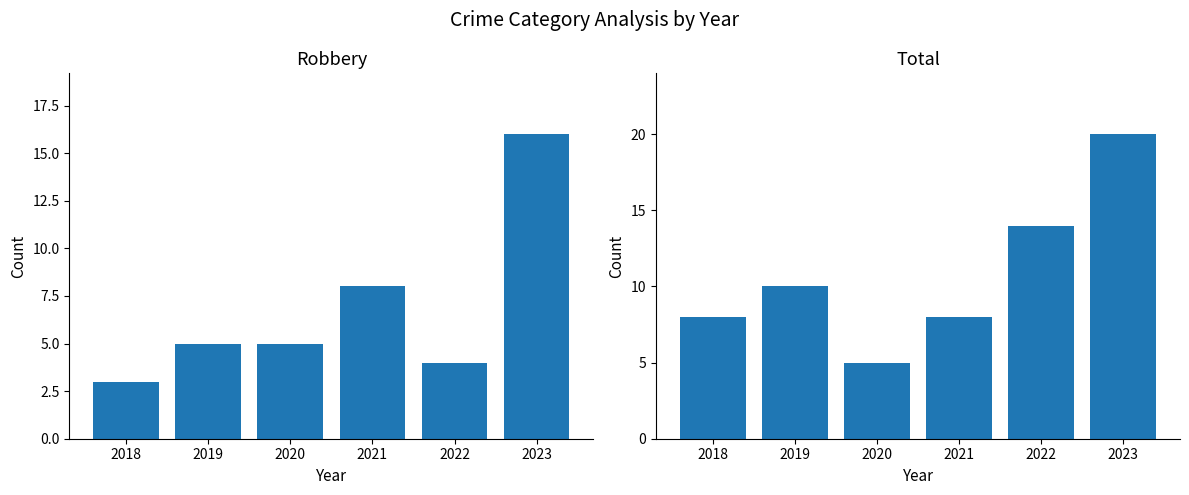

Which category has the highest value across all series?

2023